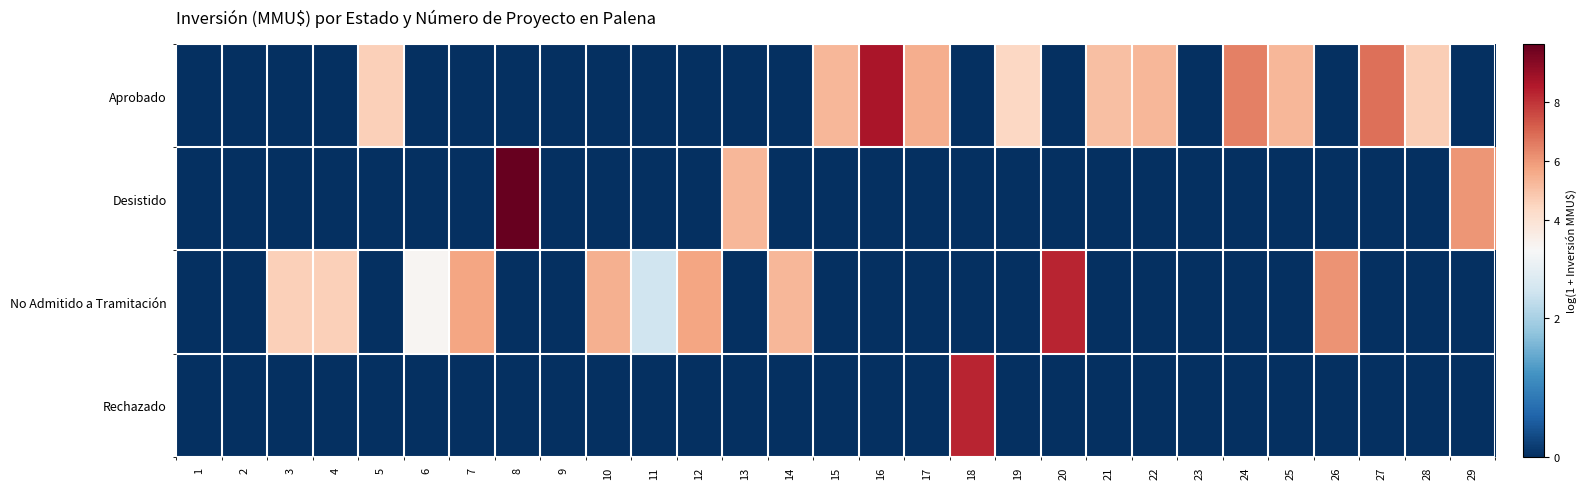

Reading left to right, extract all data points from this chart.

Aprobado: 1=0.0	2=0.0	3=0.0	4=0.0	5=4.6	6=0.0	7=0.0	8=0.0	9=0.0	10=0.0	11=0.0	12=0.0	13=0.0	14=0.0	15=5.3	16=8.6	17=5.5	18=0.0	19=4.4	20=0.0	21=5.1	22=5.3	23=0.0	24=6.5	25=5.3	26=0.0	27=6.8	28=4.7	29=0.0
Desistido: 1=0.0	2=0.0	3=0.0	4=0.0	5=0.0	6=0.0	7=0.0	8=9.9	9=0.0	10=0.0	11=0.0	12=0.0	13=5.3	14=0.0	15=0.0	16=0.0	17=0.0	18=0.0	19=0.0	20=0.0	21=0.0	22=0.0	23=0.0	24=0.0	25=0.0	26=0.0	27=0.0	28=0.0	29=6.1
No Admitido a Tramitación: 1=0.0	2=0.0	3=4.6	4=4.6	5=0.0	6=3.1	7=5.7	8=0.0	9=0.0	10=5.5	11=2.4	12=5.7	13=0.0	14=5.3	15=0.0	16=0.0	17=0.0	18=0.0	19=0.0	20=8.3	21=0.0	22=0.0	23=0.0	24=0.0	25=0.0	26=6.1	27=0.0	28=0.0	29=0.0
Rechazado: 1=0.0	2=0.0	3=0.0	4=0.0	5=0.0	6=0.0	7=0.0	8=0.0	9=0.0	10=0.0	11=0.0	12=0.0	13=0.0	14=0.0	15=0.0	16=0.0	17=0.0	18=8.3	19=0.0	20=0.0	21=0.0	22=0.0	23=0.0	24=0.0	25=0.0	26=0.0	27=0.0	28=0.0	29=0.0